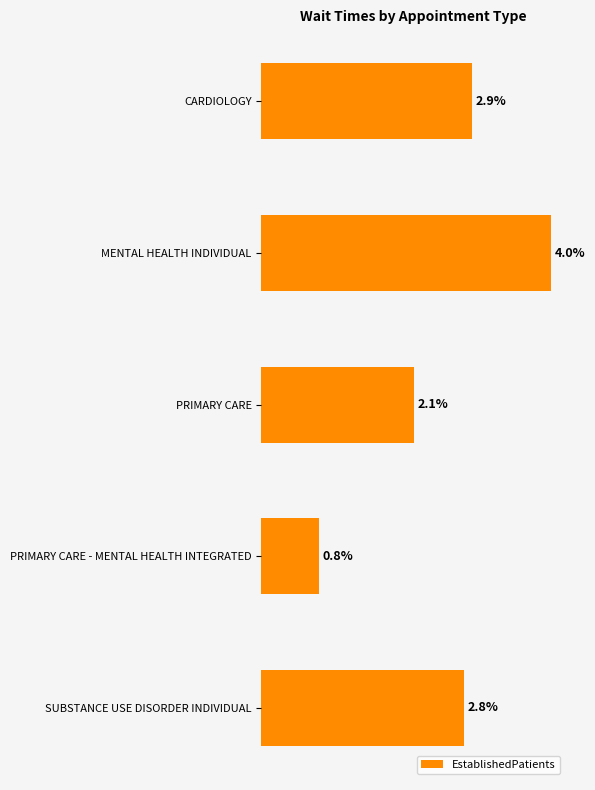

At which category does the chart reach its minimum across all series?

PRIMARY CARE - MENTAL HEALTH INTEGRATED